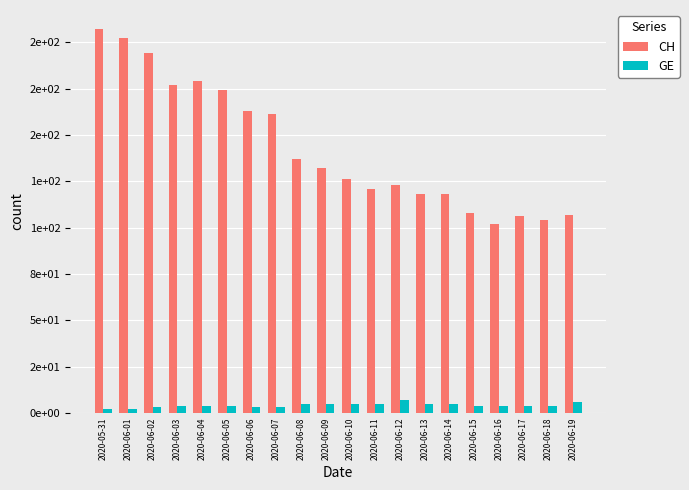

At which category is the sum across all series the highest?

2020-05-31